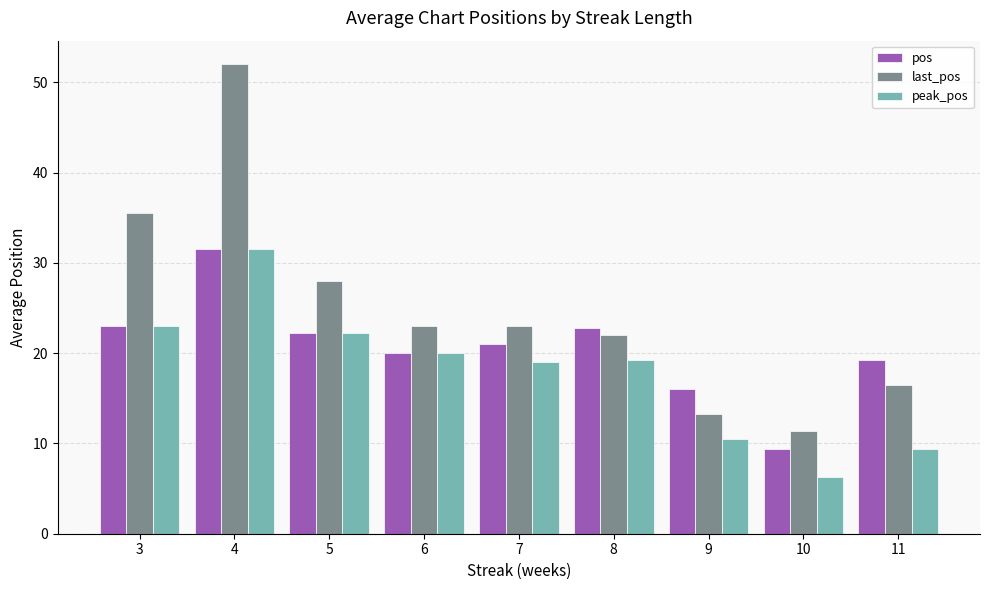

What is the spread (max minus min) of values at 11?

9.9